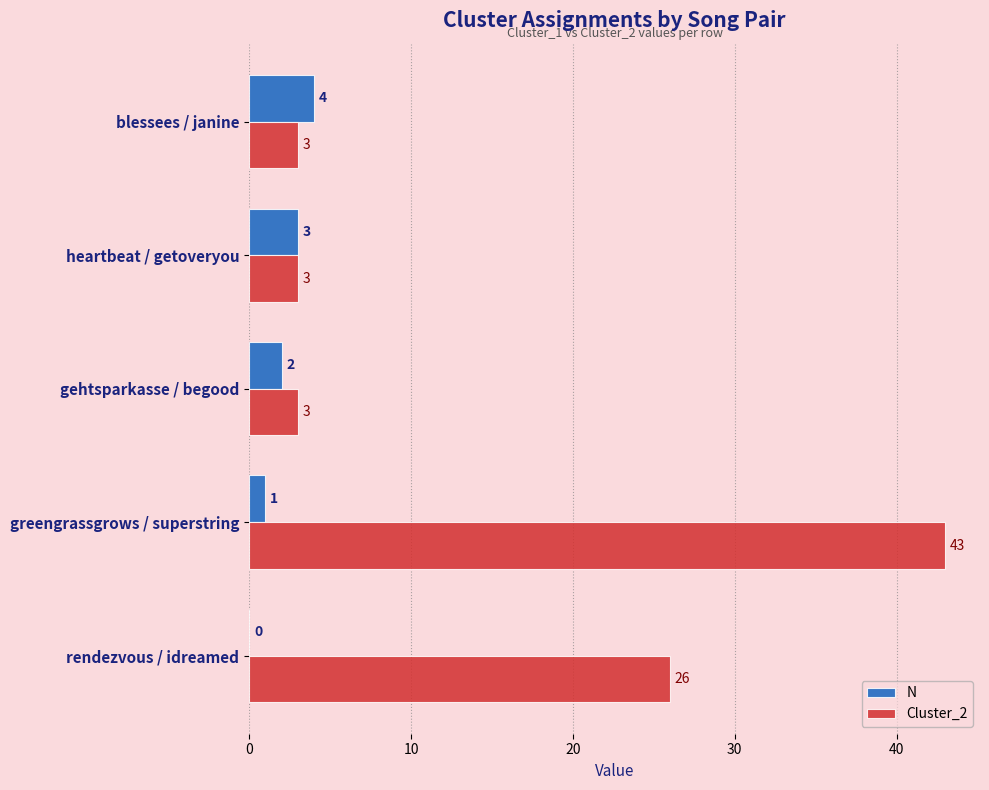

At which category is the sum across all series the highest?

greengrassgrows / superstring